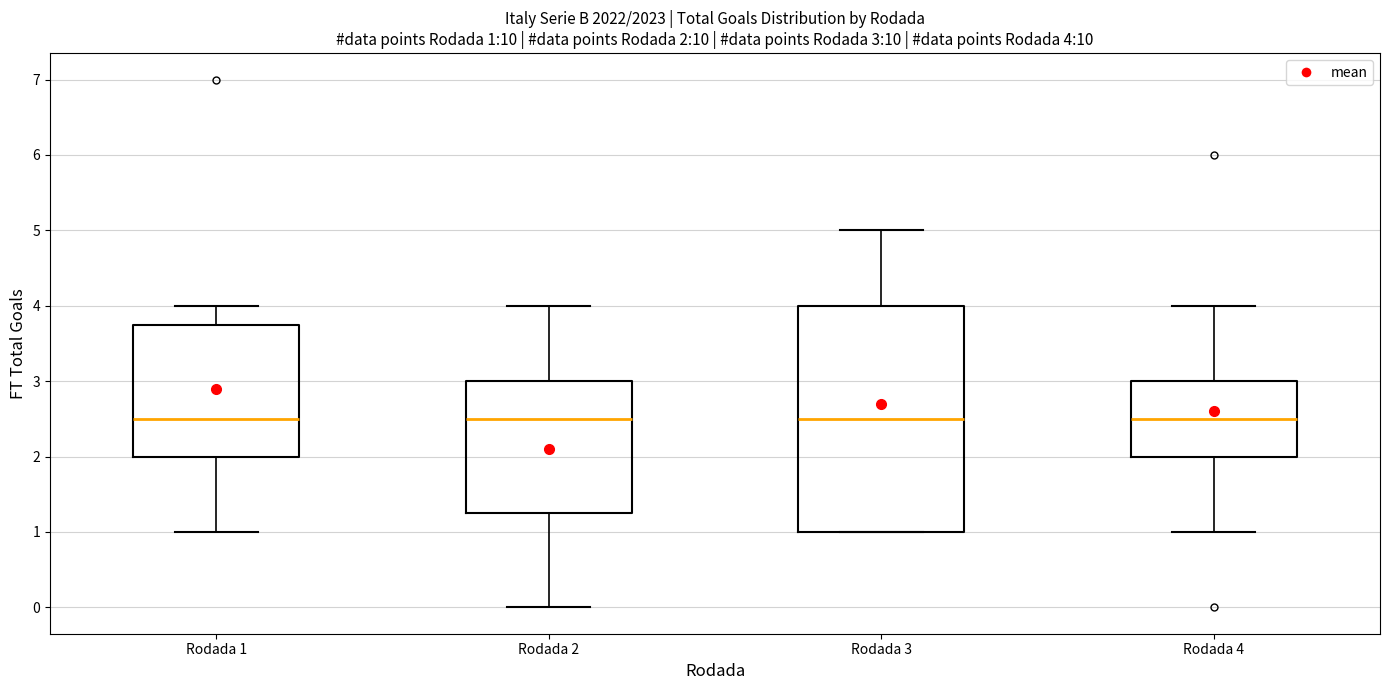

Comparing the boxes themselves (not the whiskers), which one is the tallest?

Rodada 3